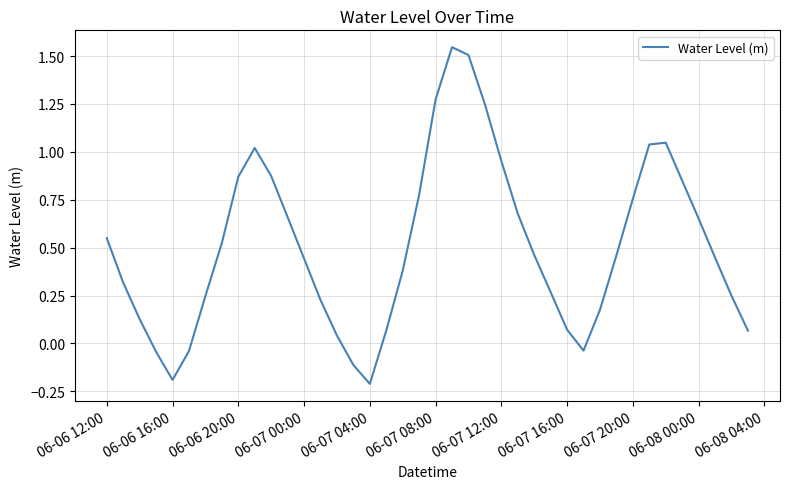

What is the difference between the maximum and minimum values?

1.8